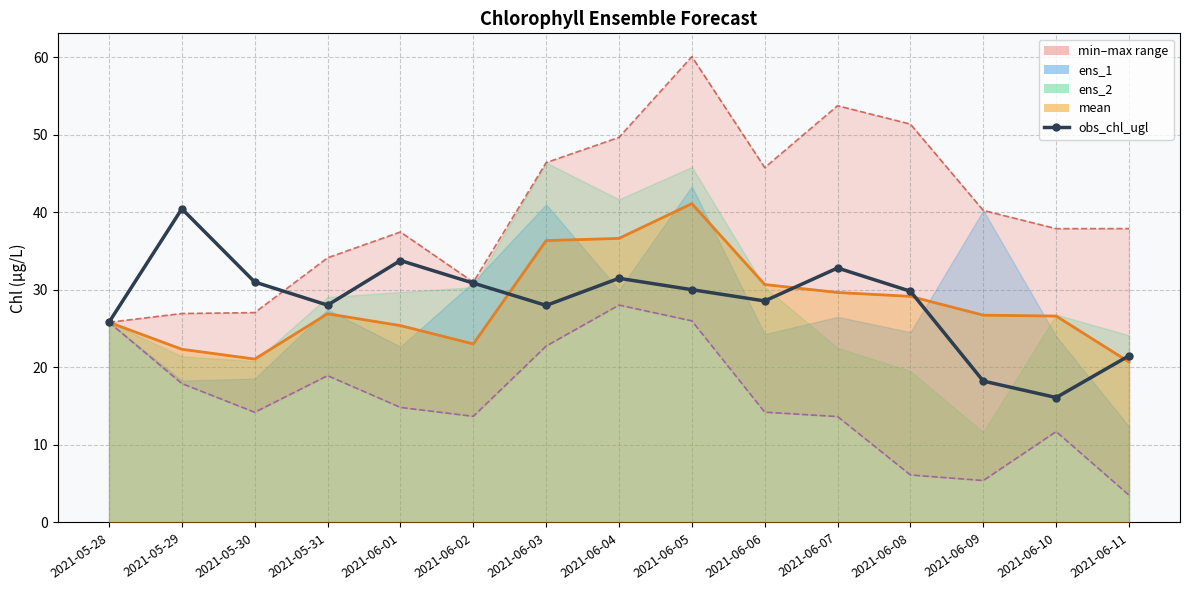

What is the sum of all obs_chl_ugl values?

426.3